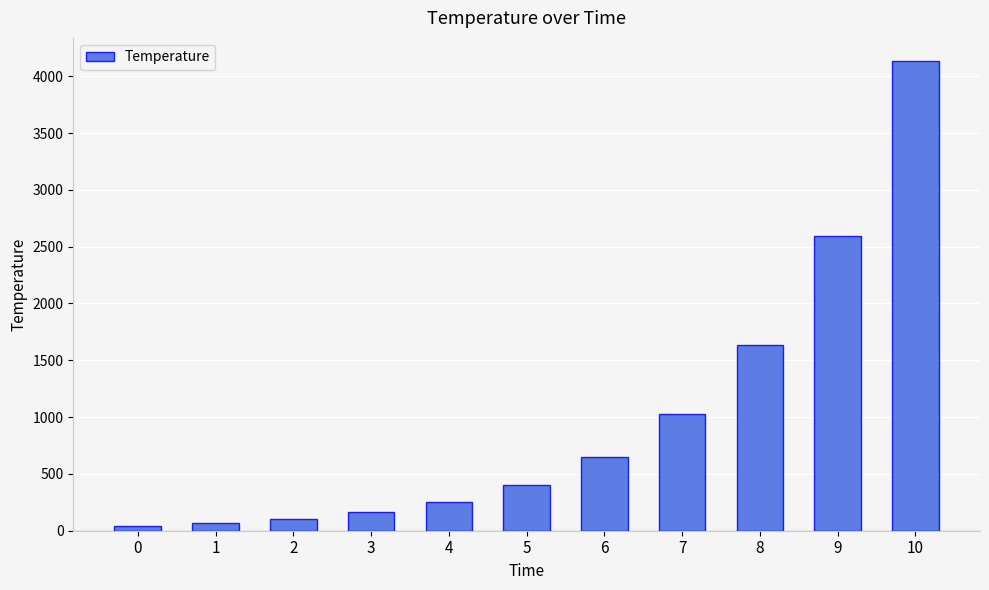

The value at 4 is 449.9. True or false?

False